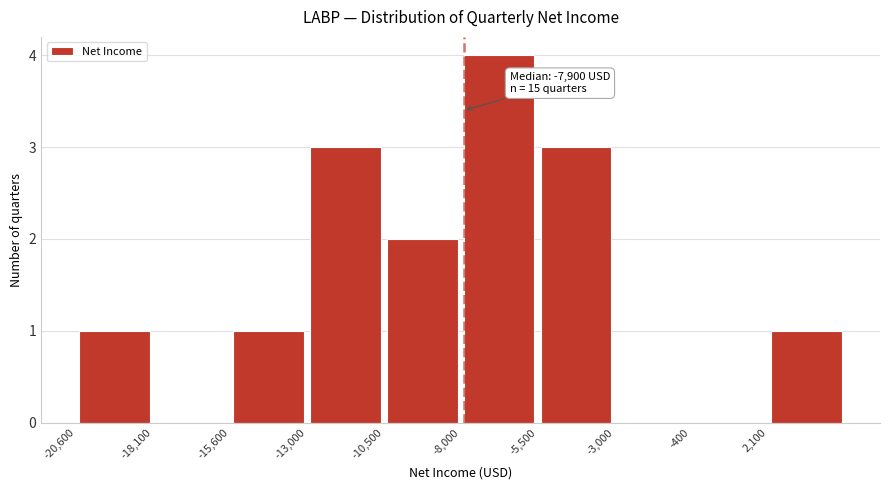

Which range on the x-axis has the tallest bar?

-8000 to -5500